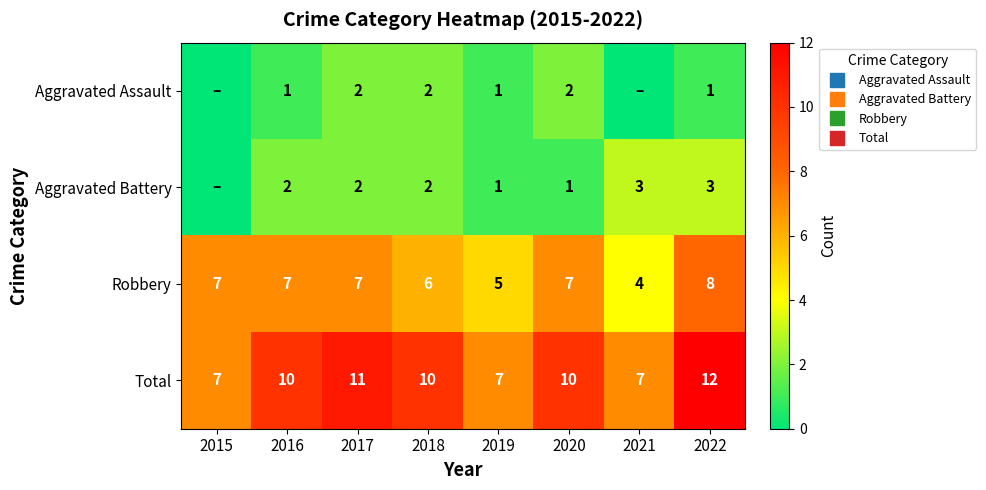

The Total series shows 7 at 2021. True or false?

True